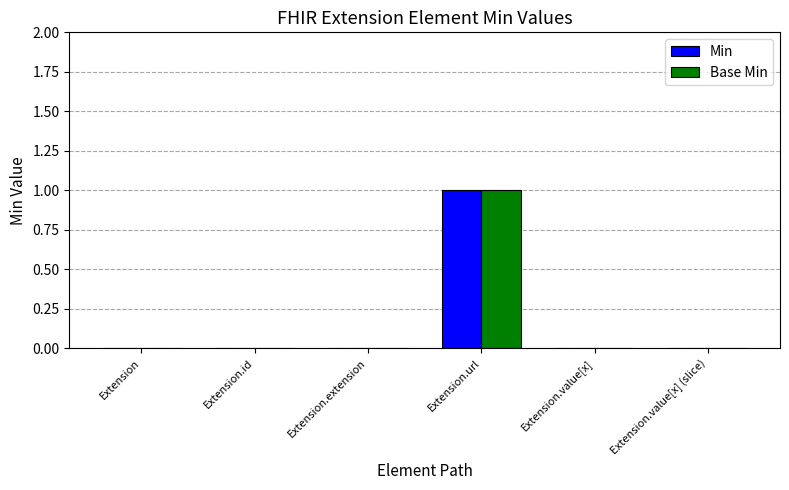

Is it true that Min equals 1 at Extension?

False